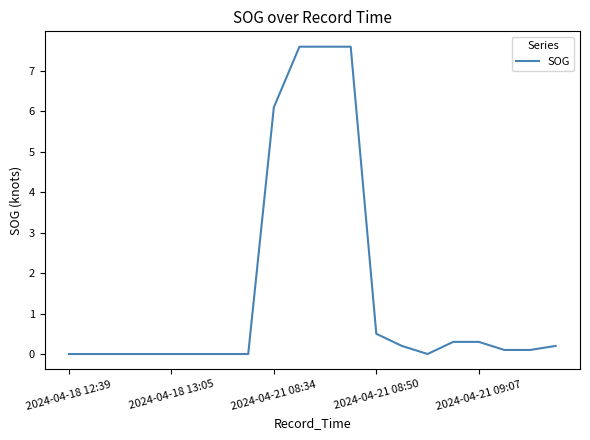

What is the greatest value displayed?

7.6